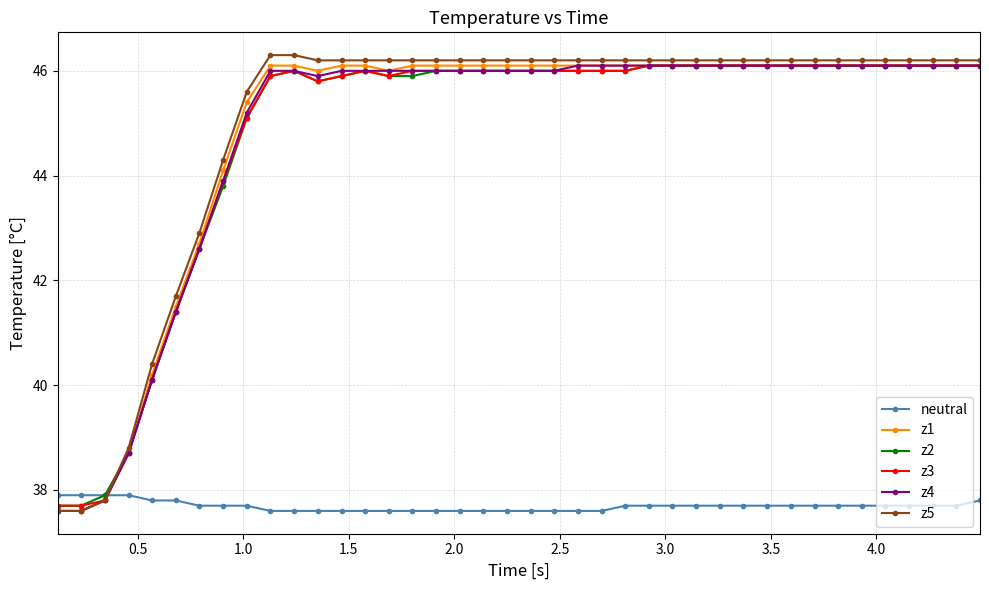

What is the value of the z3 point at the 15th from the left?

45.9